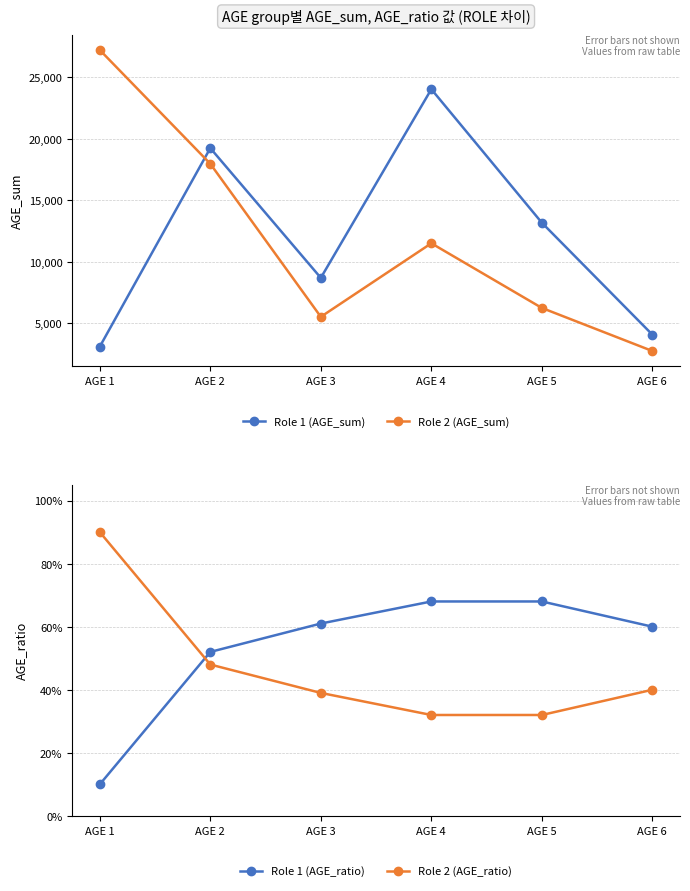

True or false: Role 2 (AGE_sum) and Role 1 (AGE_ratio) cross at least once.

False